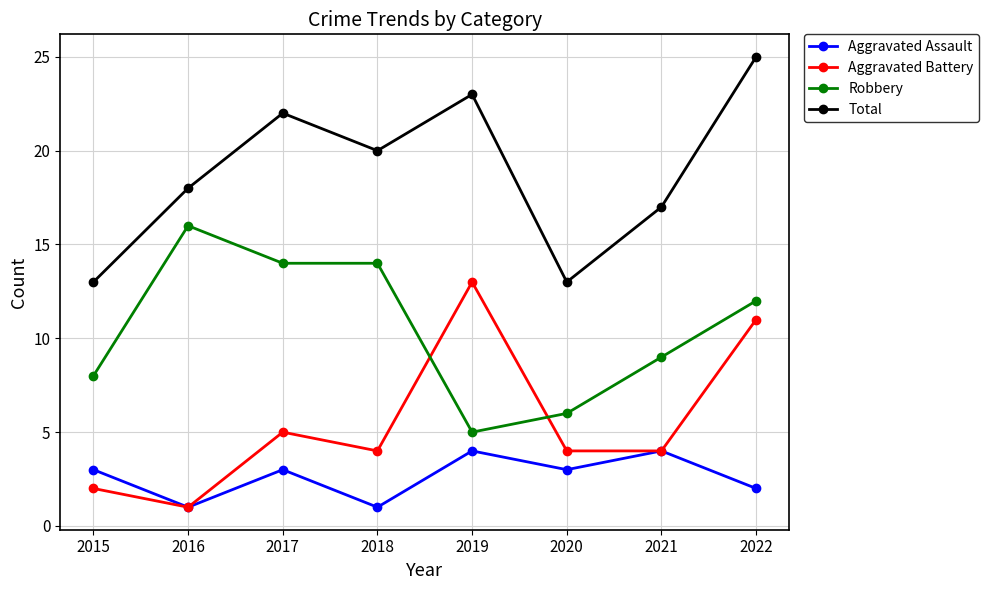

How many series are shown in this chart?

4